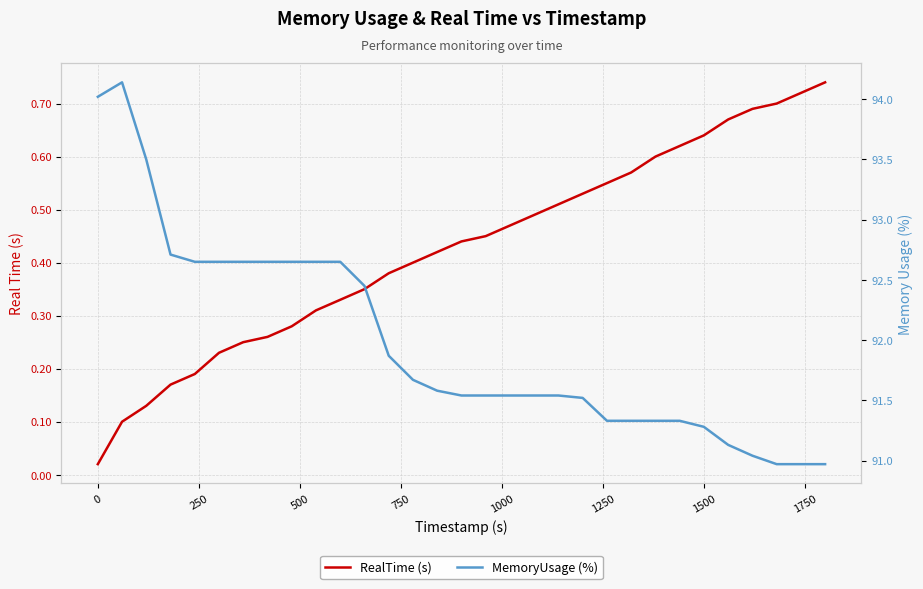

List the series in order of their peak value, highest first.

MemoryUsage (%), RealTime (s)